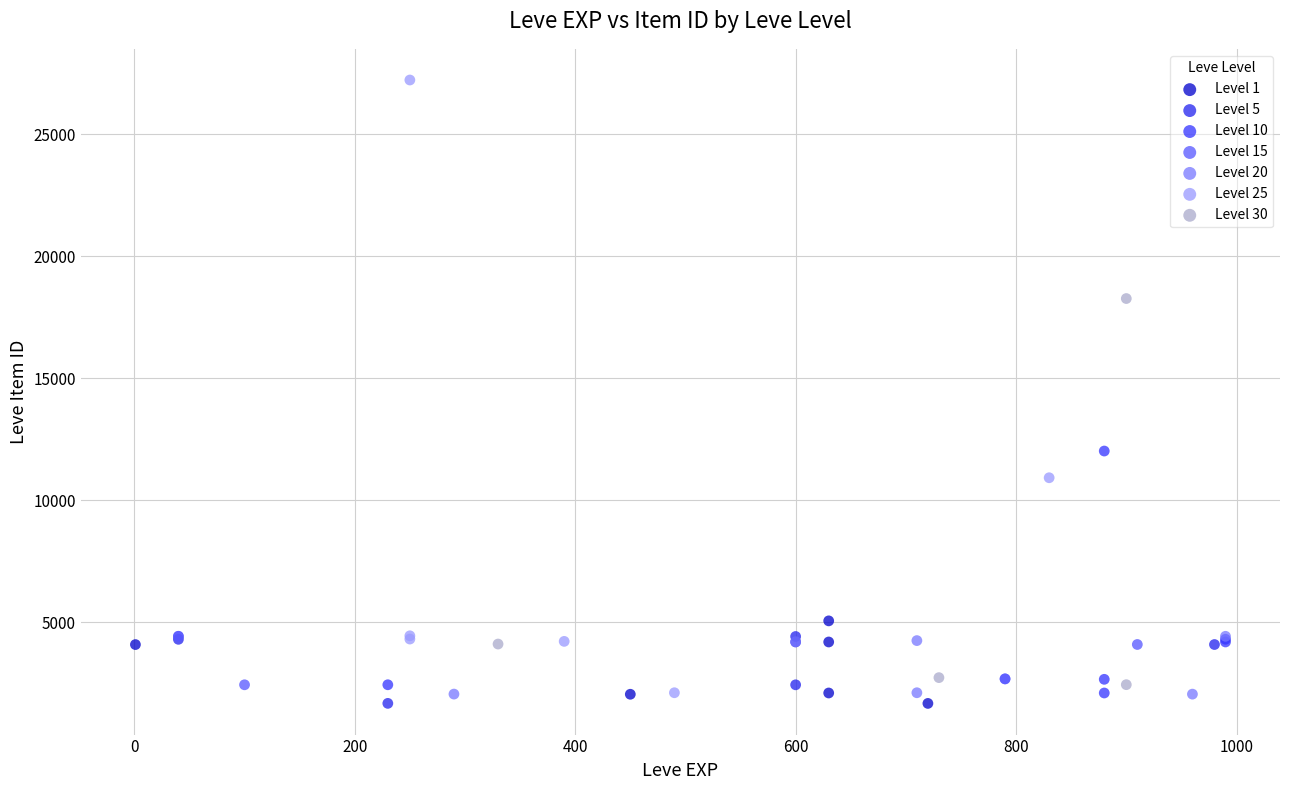

Which series reaches the maximum Y coordinate?

Level 25